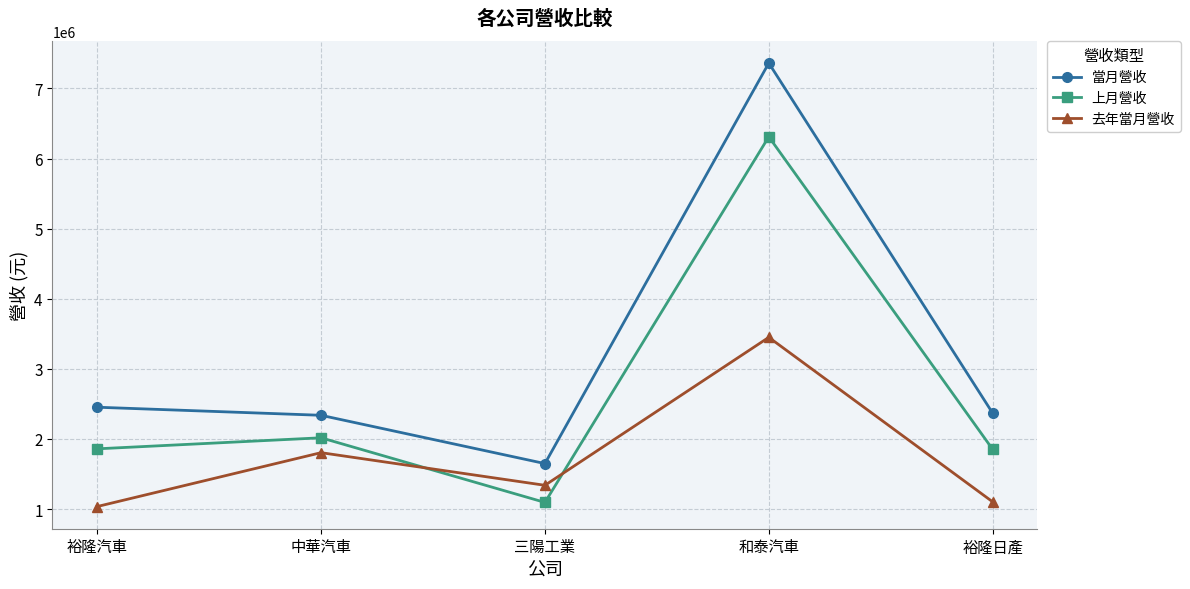

Rank the series at 裕隆汽車 from highest to lowest value.

當月營收, 上月營收, 去年當月營收